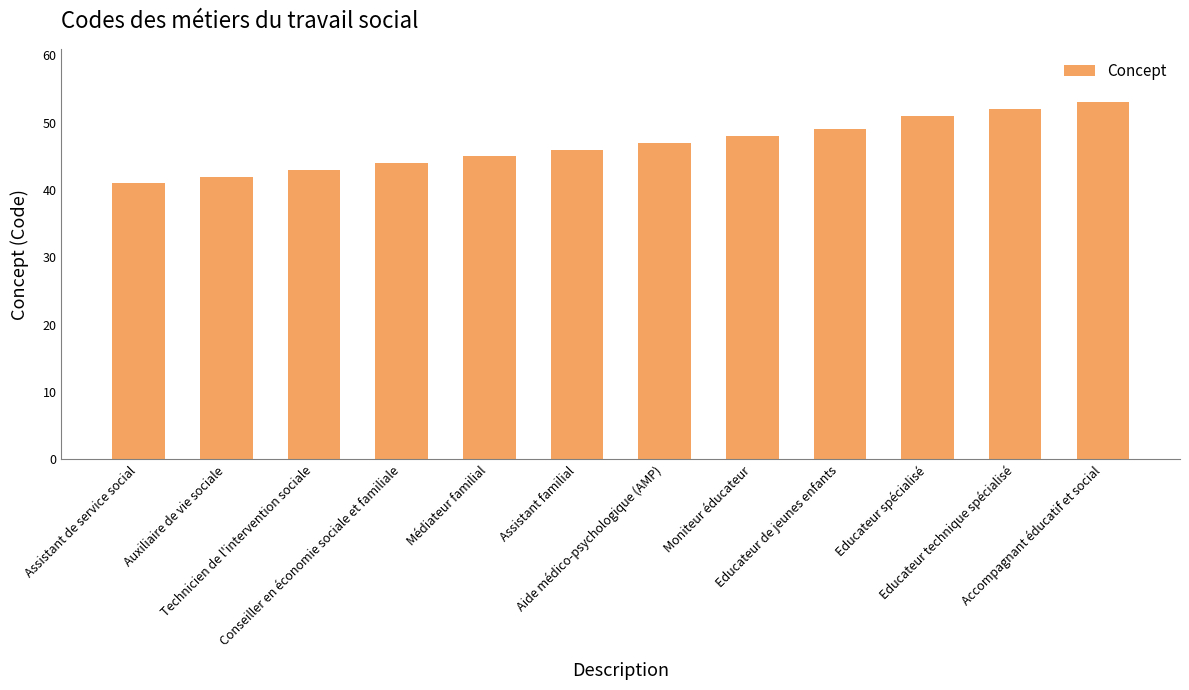

How many values are below 47?

6